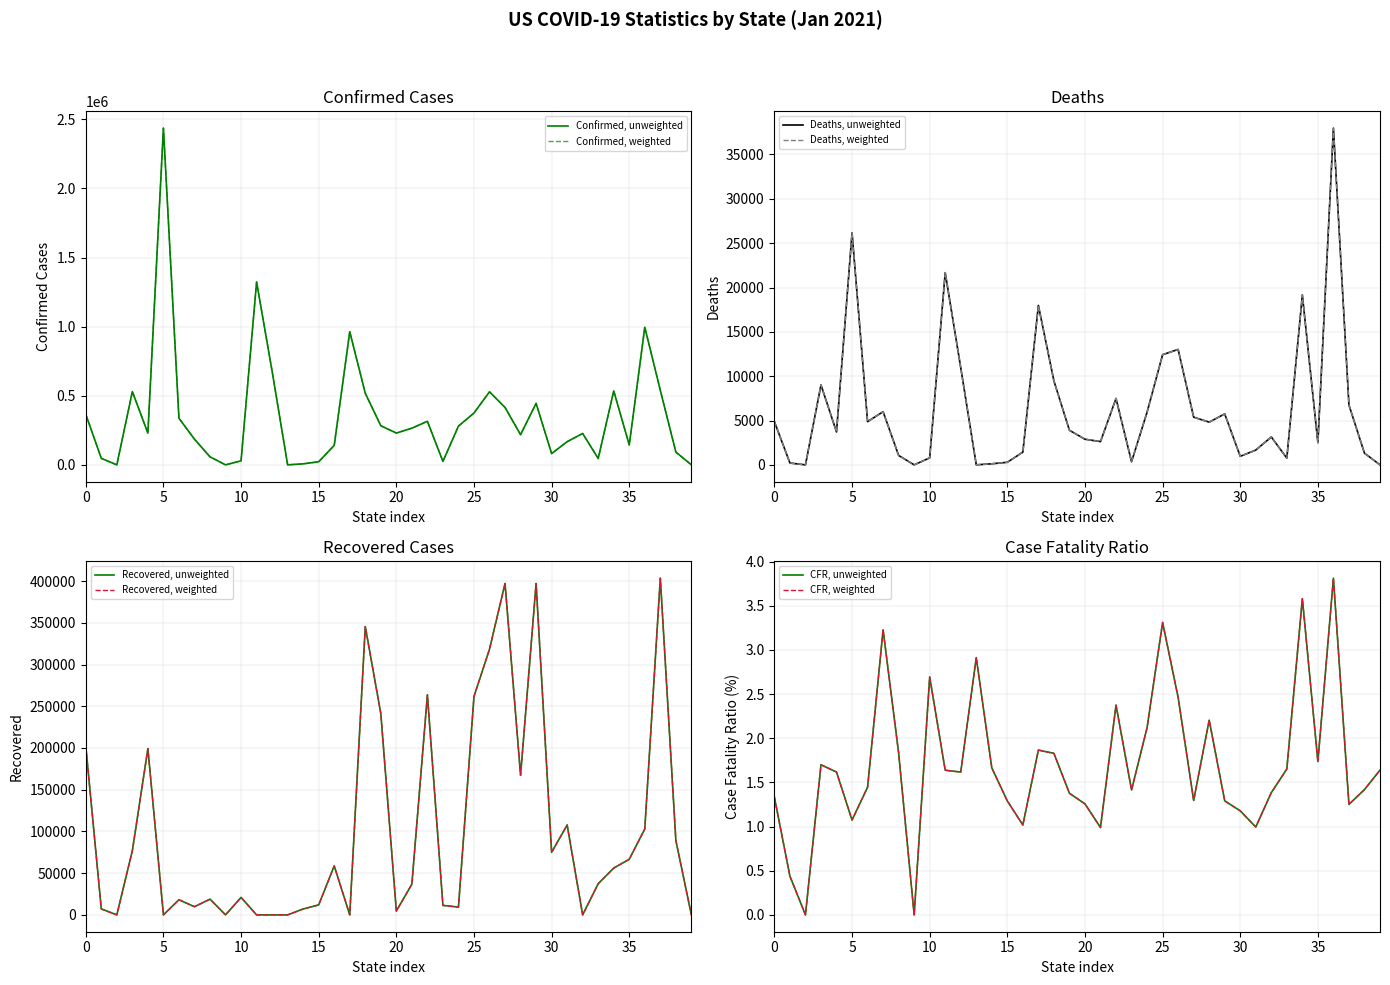

What is the value of the Recovered point at the 20th from the left?

241229.0